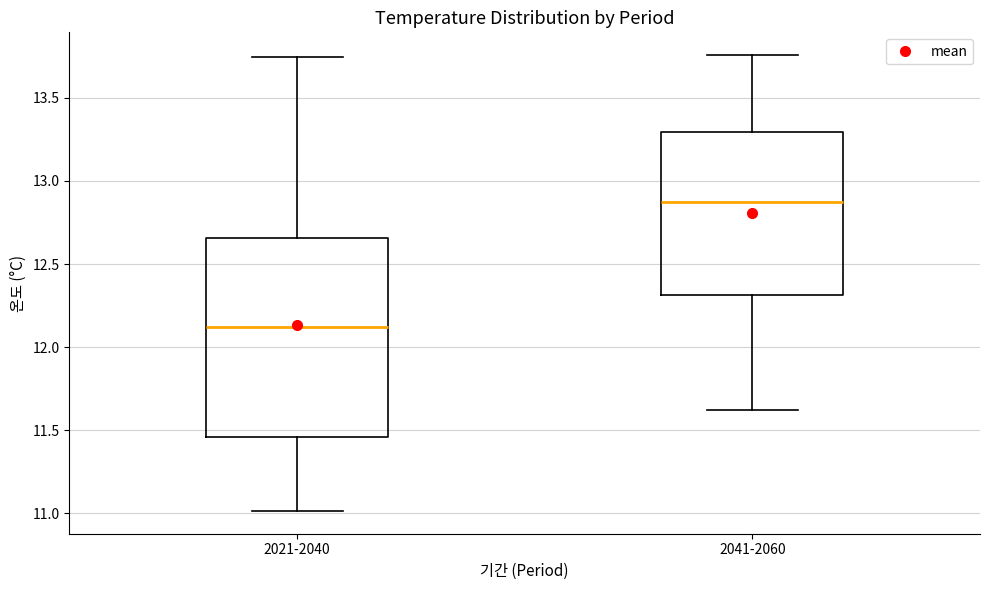

Which box has the lowest median line?

2021-2040